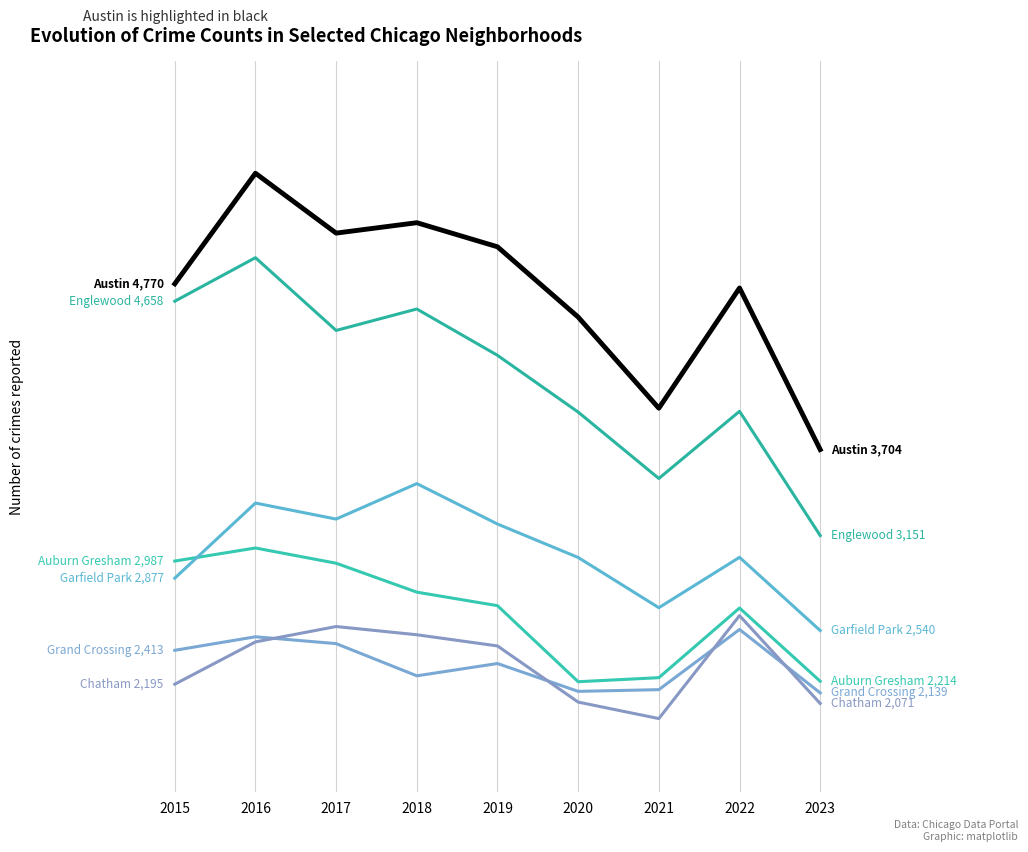

True or false: Austin has a value of 6638 at 2017.

False